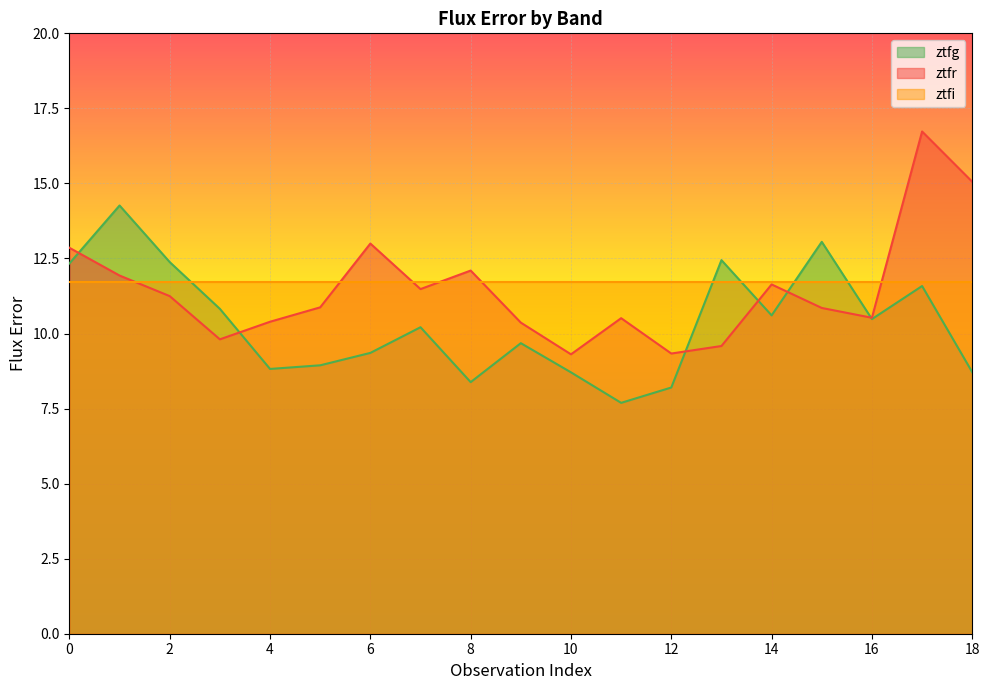

What is the difference between the ztfr values at 3 and 11?

0.7